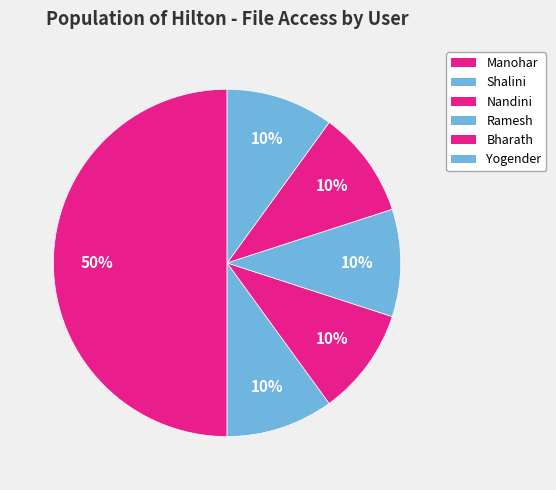

What percentage is the Ramesh slice, to the nearest percent?

10%